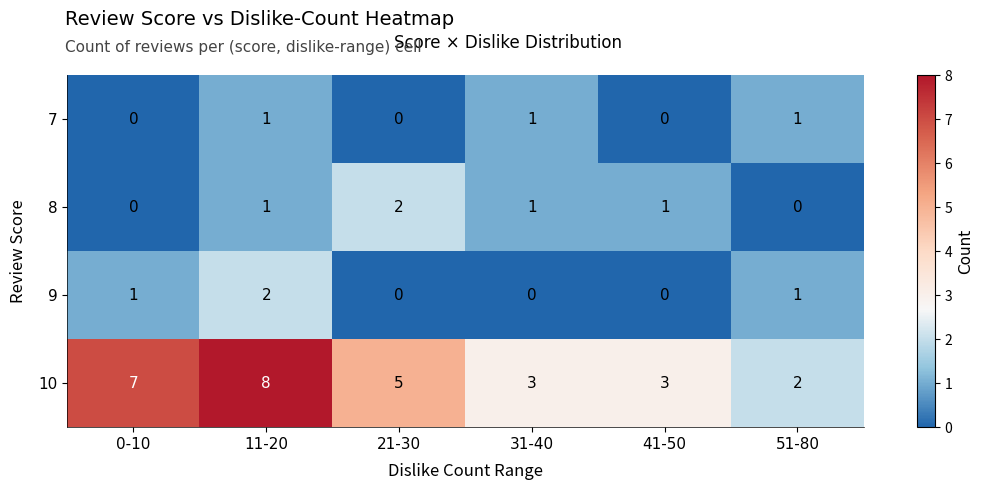

Reading right to left, transcribe all the data shown in this chart.

7: 1	0	1	0	1	0
8: 0	1	1	2	1	0
9: 1	0	0	0	2	1
10: 2	3	3	5	8	7